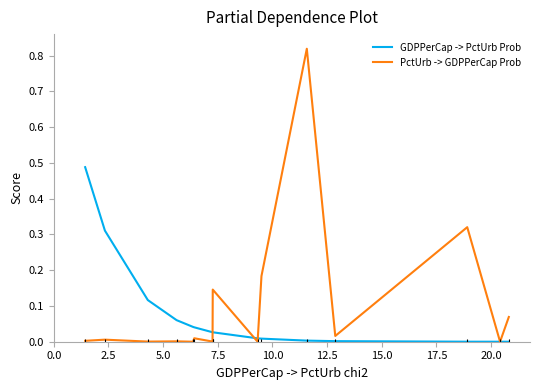

Which series has the largest range (max minus min)?

PctUrb -> GDPPerCap Prob